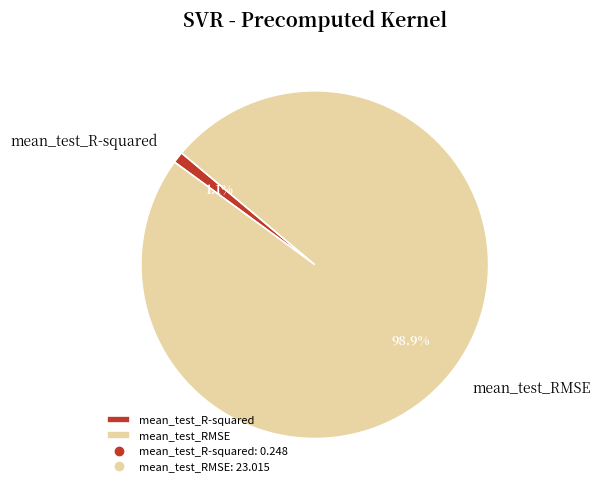

The mean_test_RMSE slice represents 99% of the pie. True or false?

True